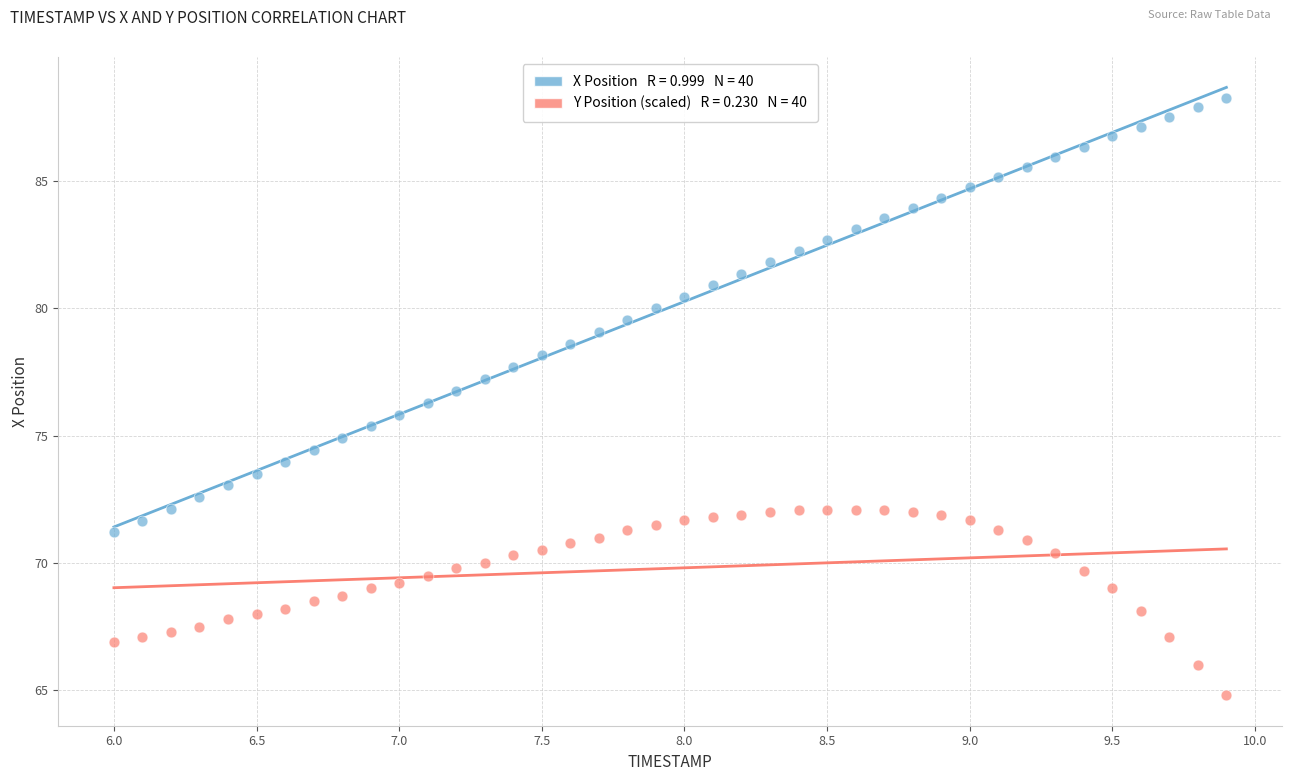

Across all data points, what is the range of Y values (max minus min)?

23.5